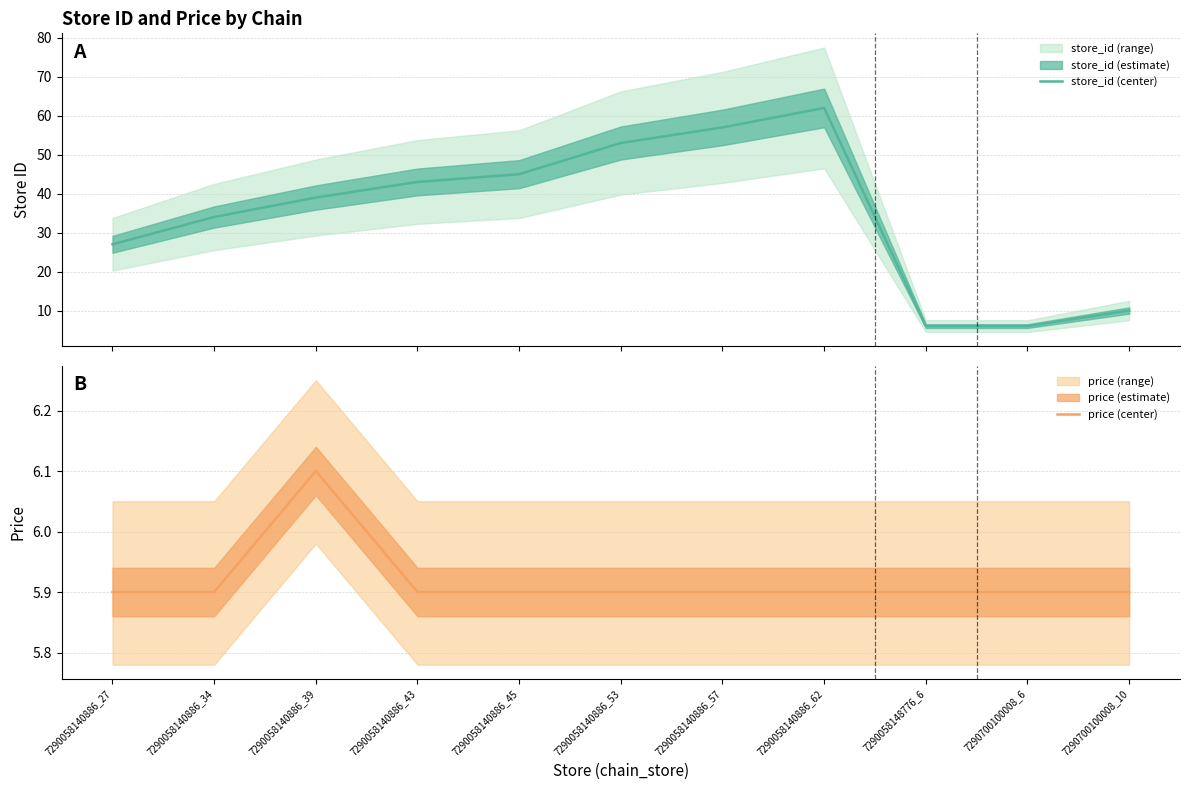

At which category does the chart reach its minimum across all series?

7290058140886_27